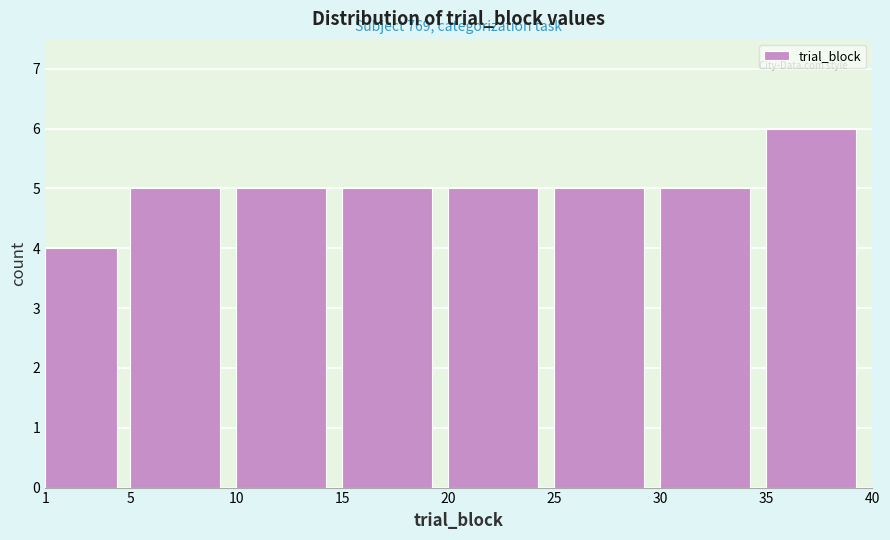

Which range on the x-axis has the tallest bar?

35 to 40